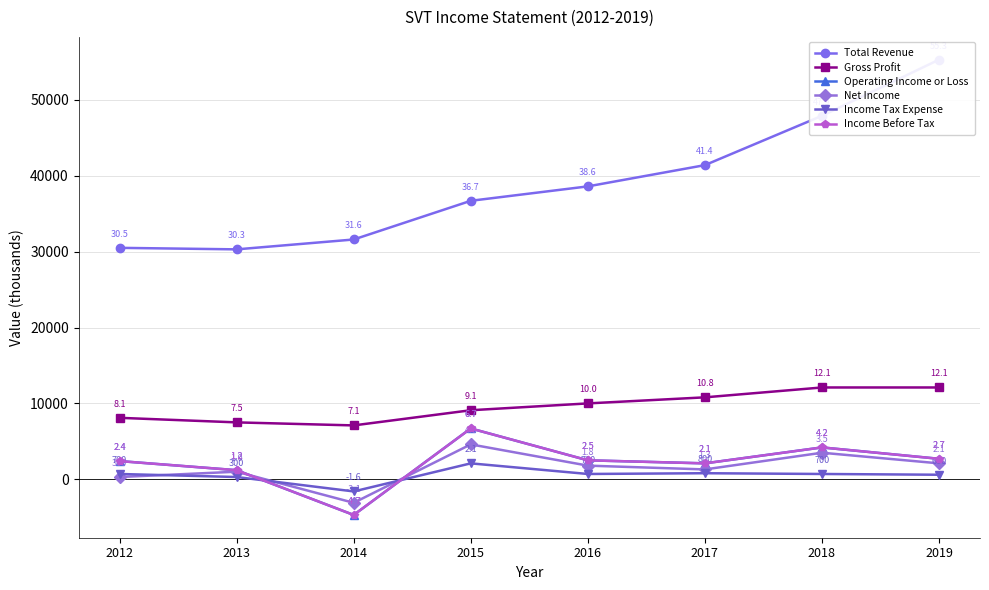

True or false: Net Income and Income Before Tax cross at least once.

True